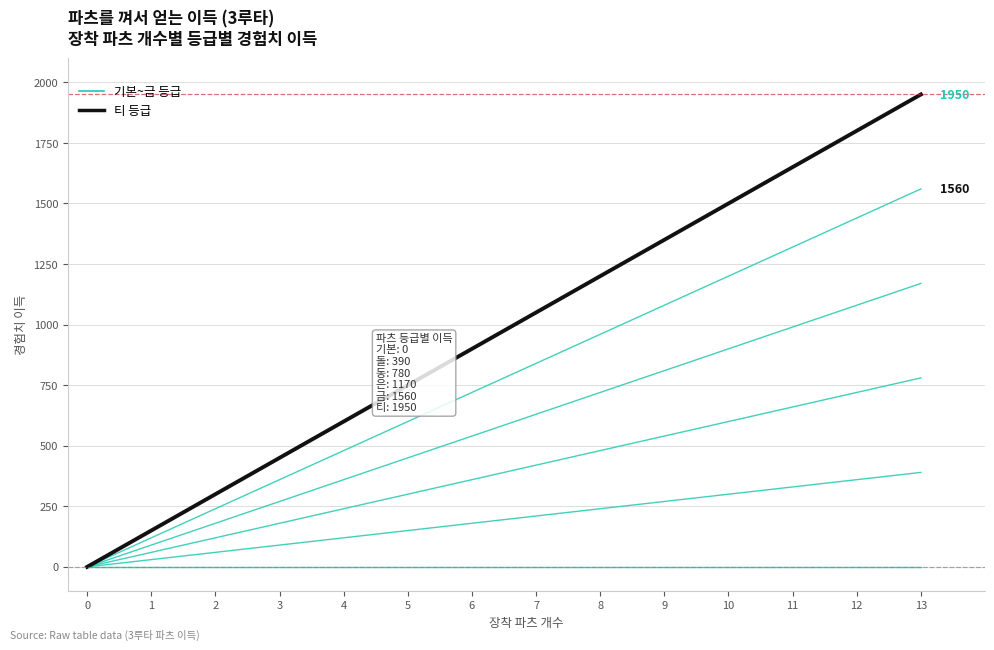

How many lines are shown in the chart?

6